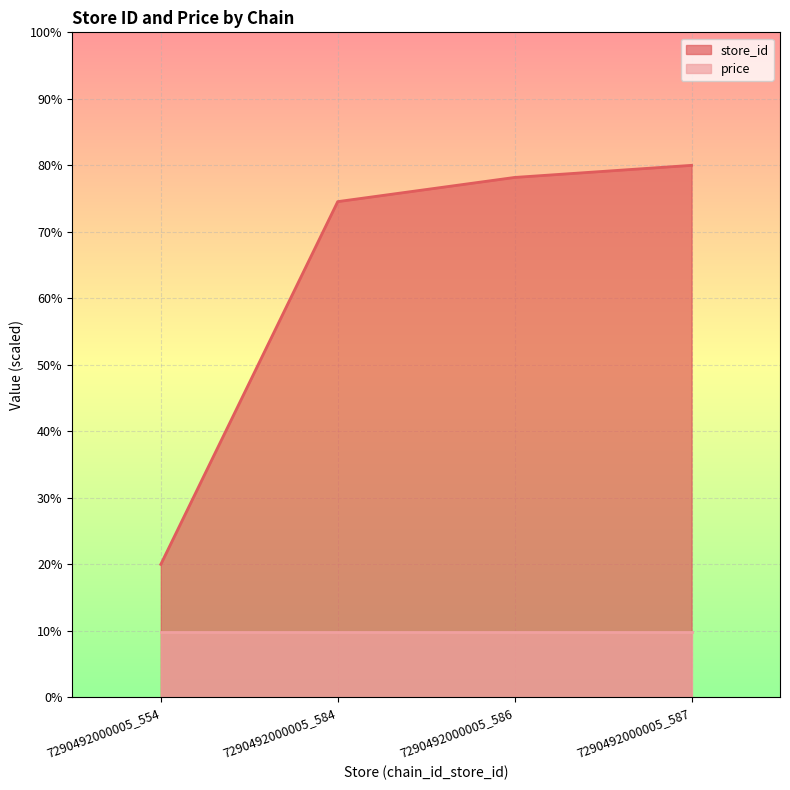

How many series are shown in this chart?

2